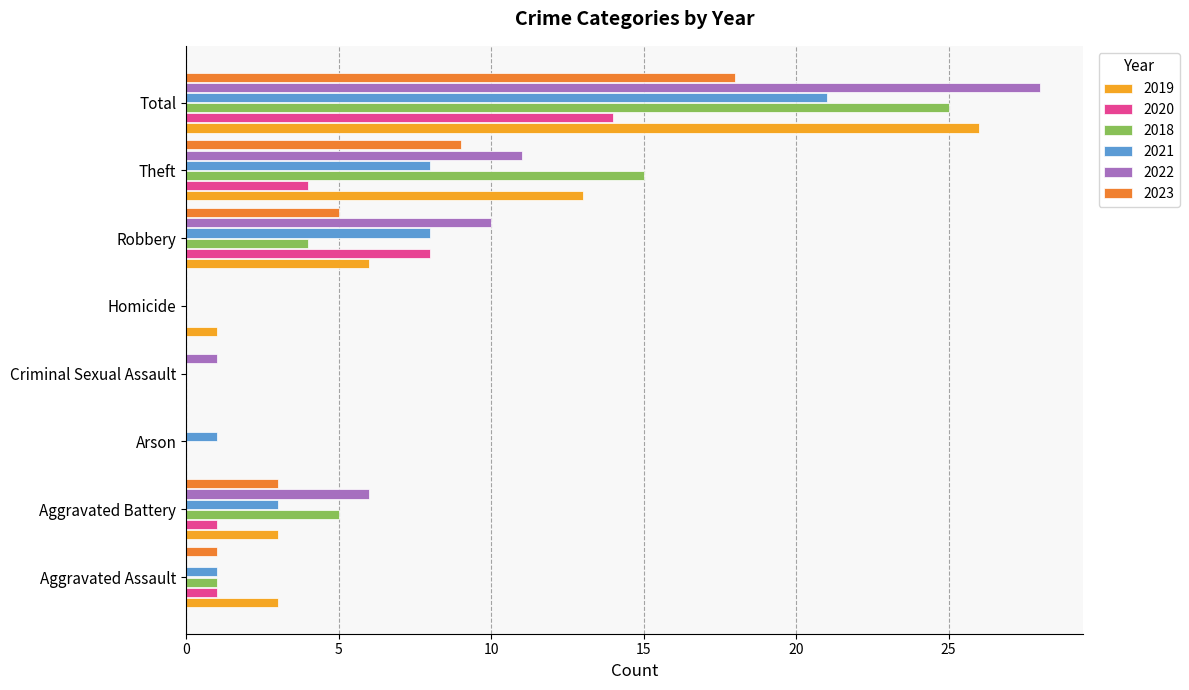

The value of 2021 at Aggravated Battery is 1. True or false?

False